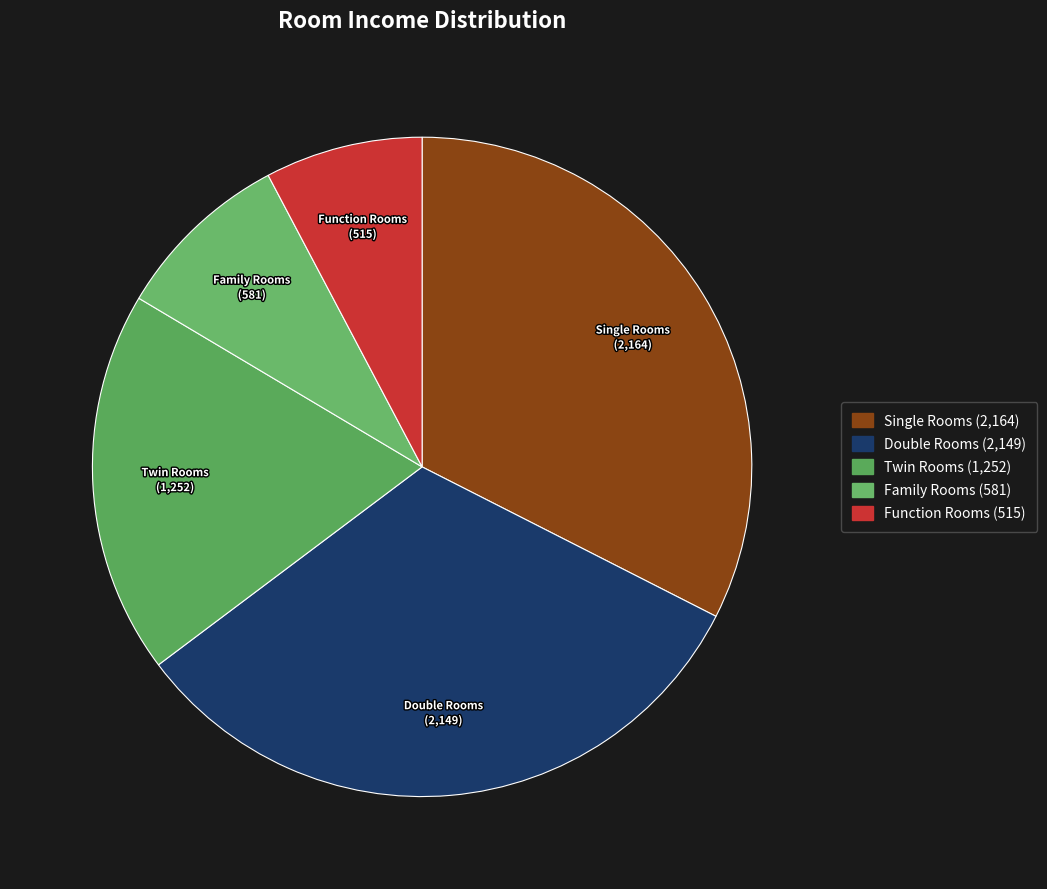

What is the smallest slice in the pie chart?

Function Rooms